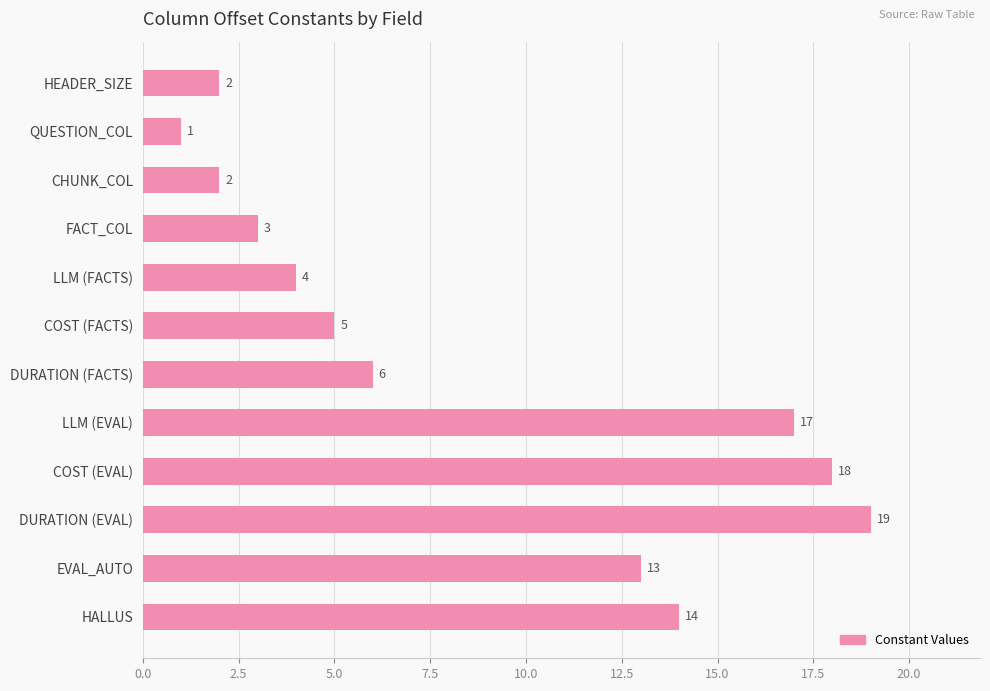

What is the label of the 11th bar from the bottom?

QUESTION_COL